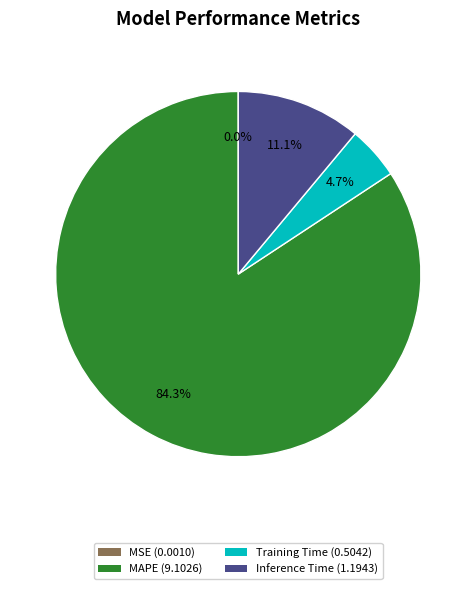

What is the largest slice in the pie chart?

MAPE